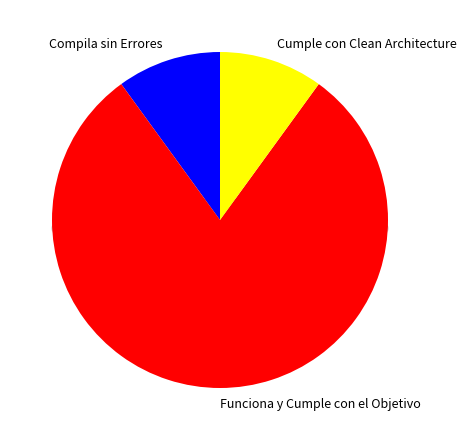

What is the change in value from Funciona y Cumple con el Objetivo to Cumple con Clean Architecture?

-3.5